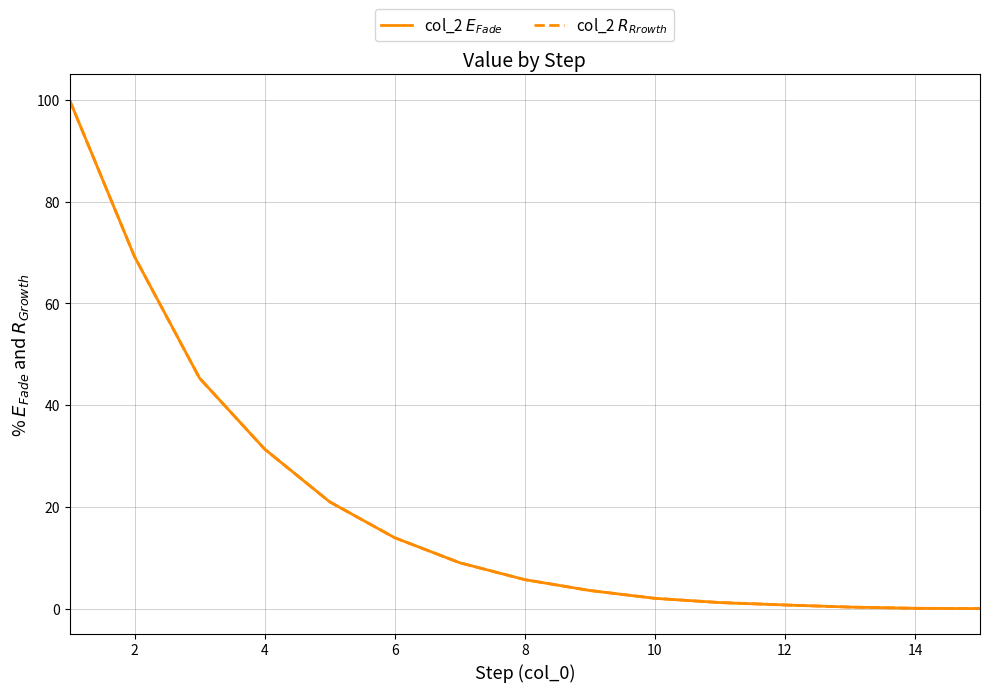

Count the number of data series in this chart.

2